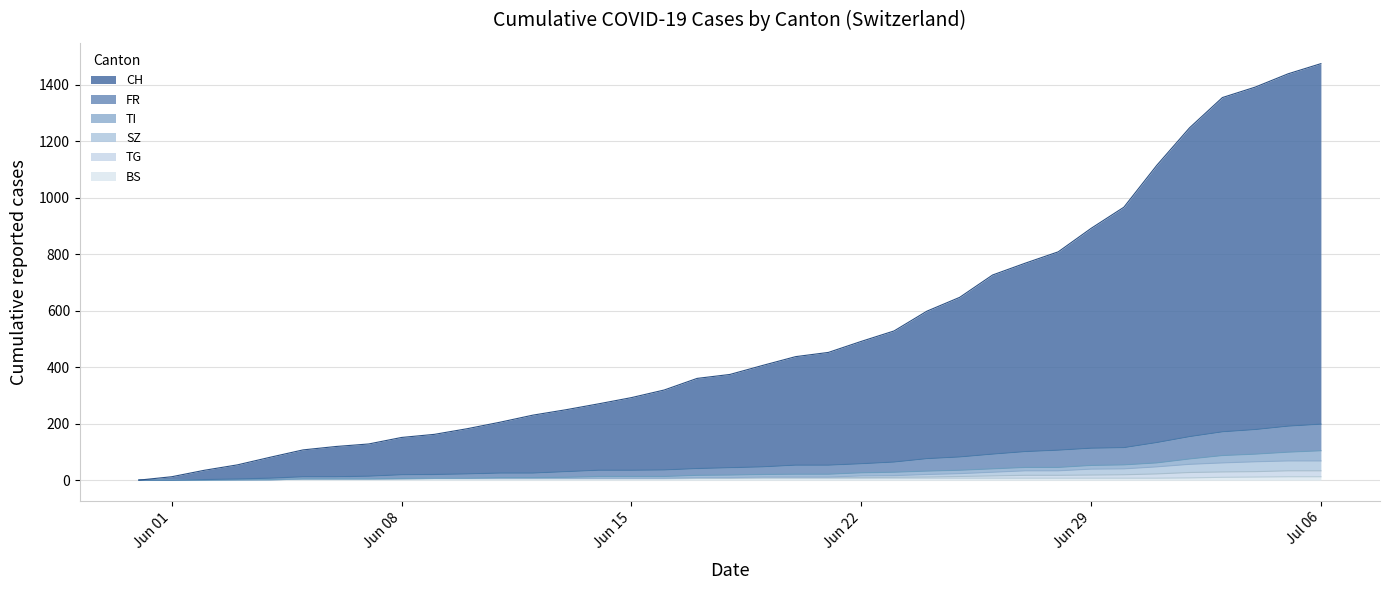

True or false: SZ has more than 0 interior local peaks.

False